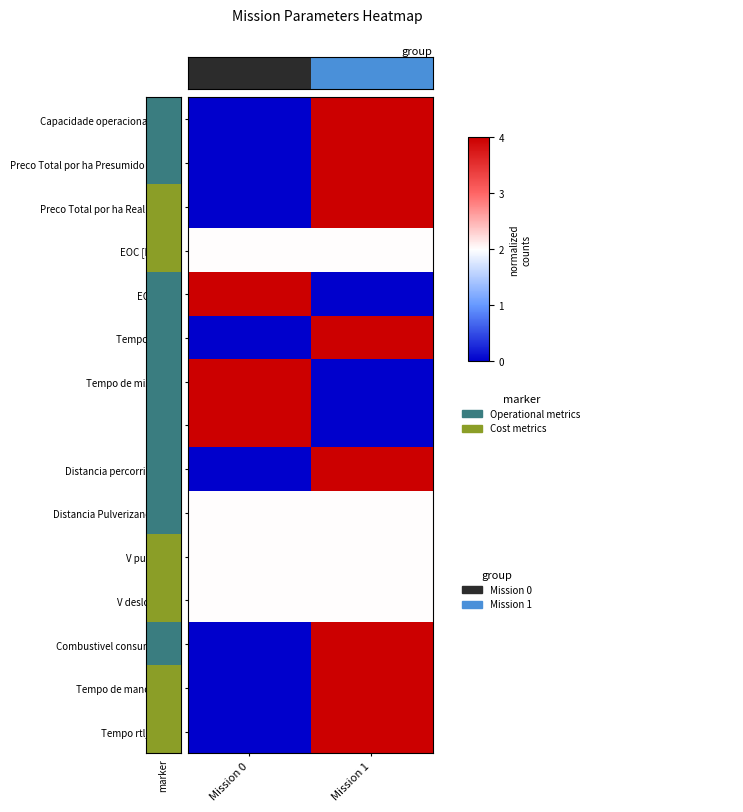

What is the spread (max minus min) of values at Mission 1?

4